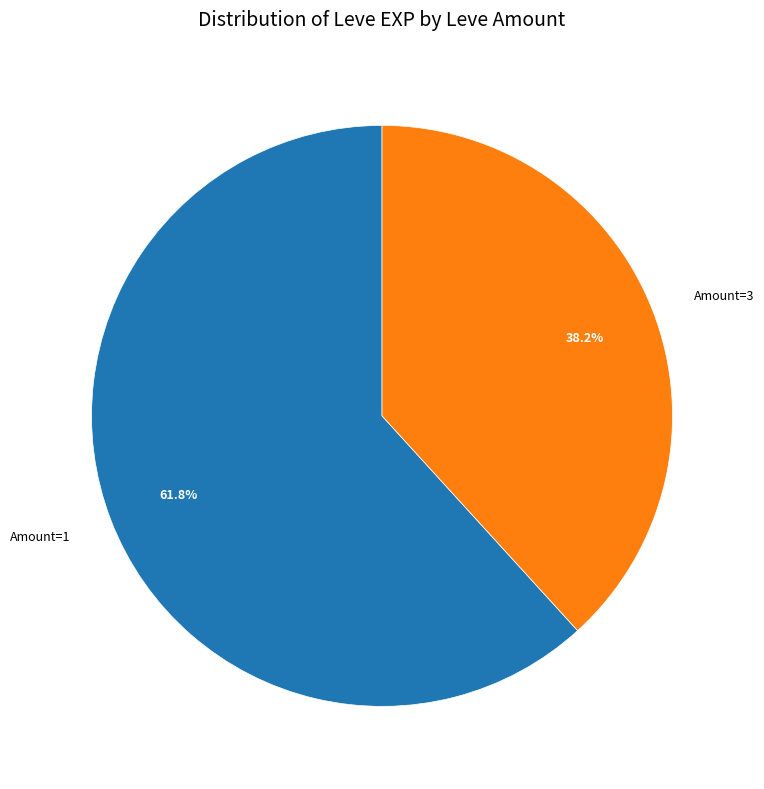

Which slice is the largest?

Amount=1